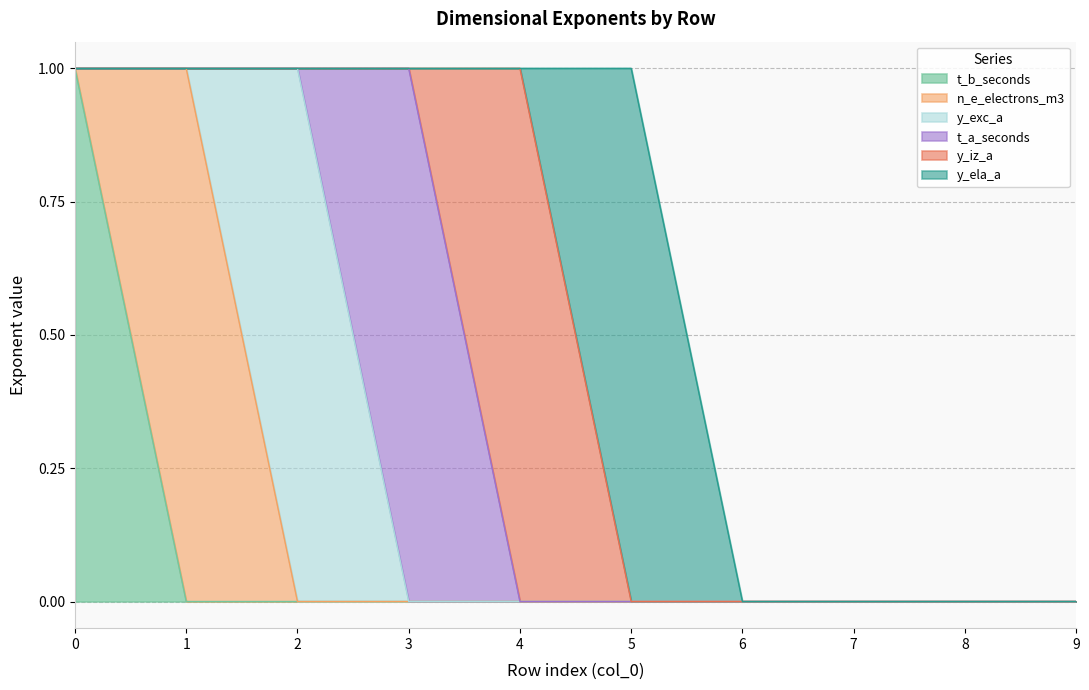

Does the chart have visible grid lines?

Yes